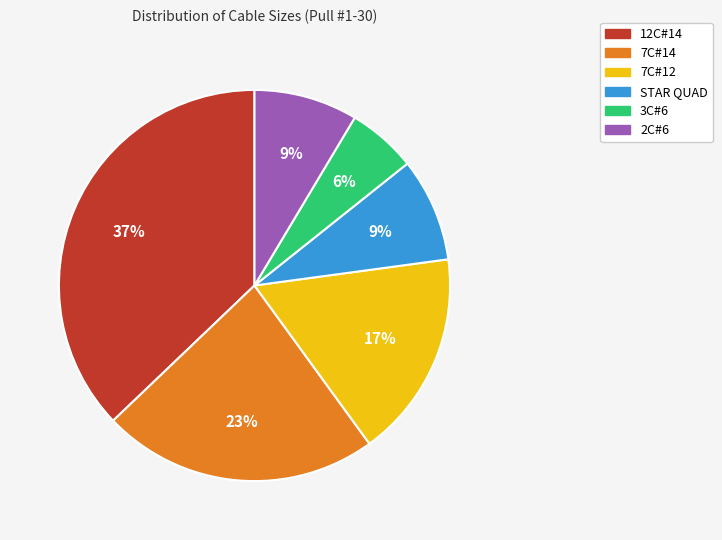

To the nearest percent, what is the difference between the largest and smallest slice percentages?

31%